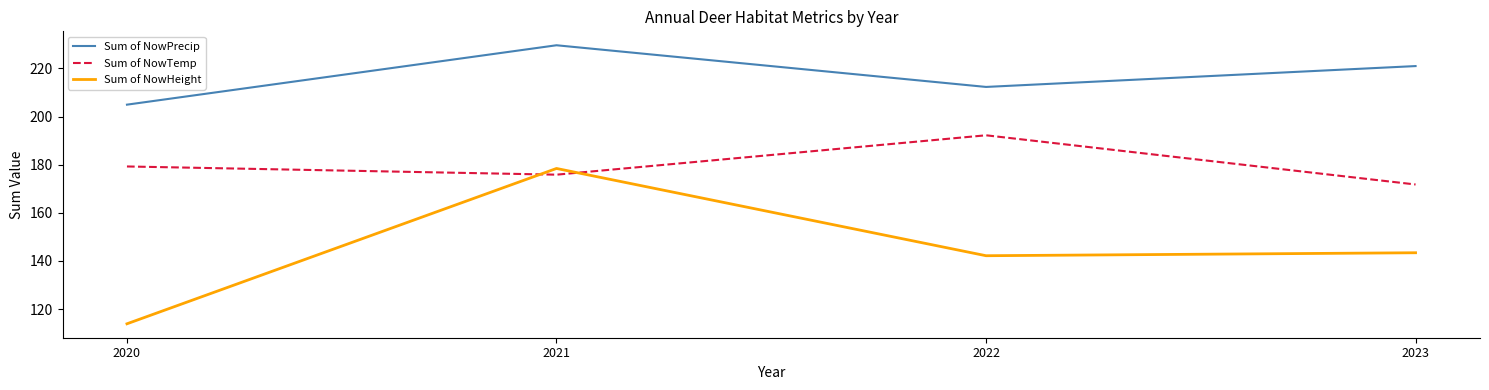

List the labels in order of Sum of NowPrecip value, smallest first.

2020, 2022, 2023, 2021